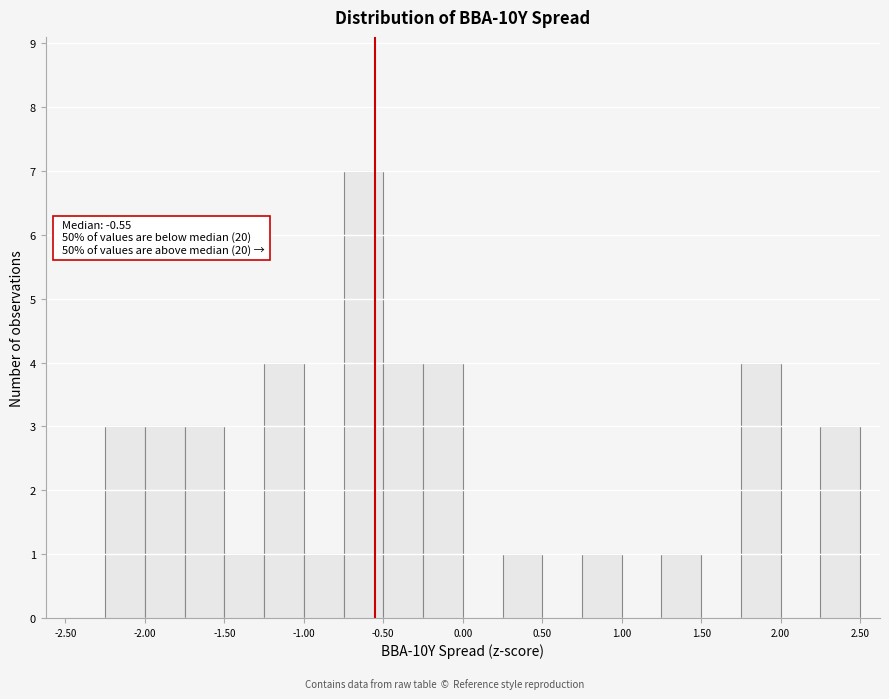

Which range on the x-axis has the tallest bar?

-0.75 to -0.50